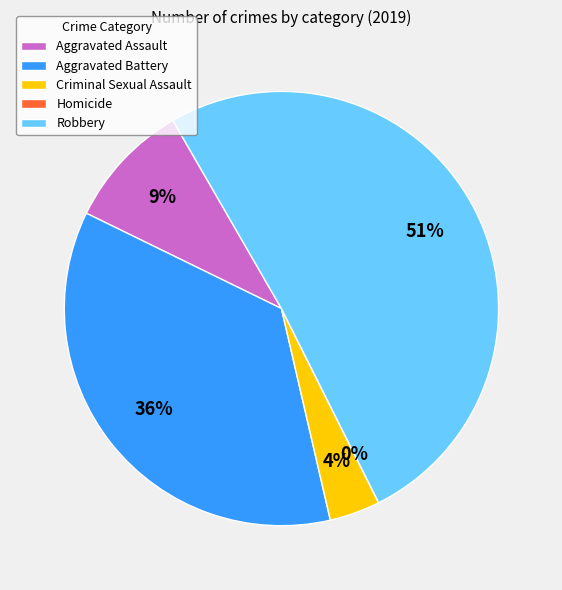

To the nearest percent, what portion does Aggravated Battery represent?

36%